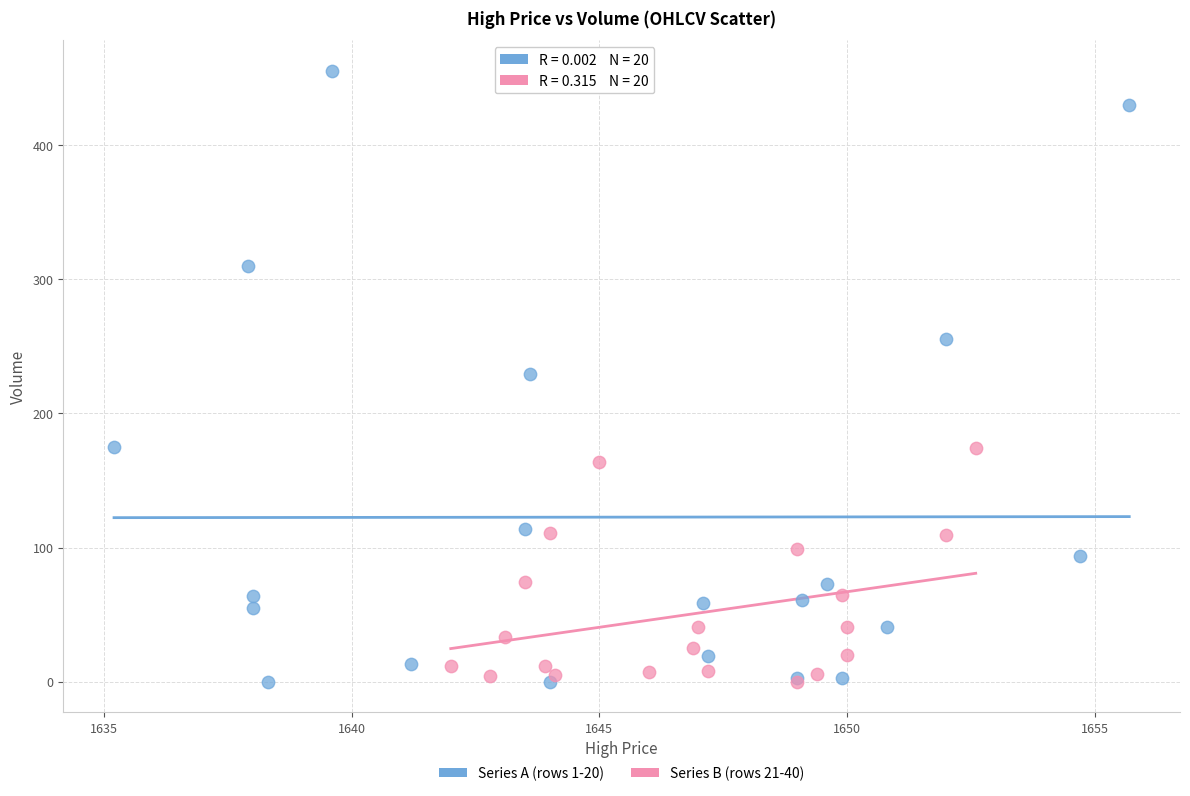

What are all the series names shown in the legend?

Series A (rows 1-20), Series B (rows 21-40)